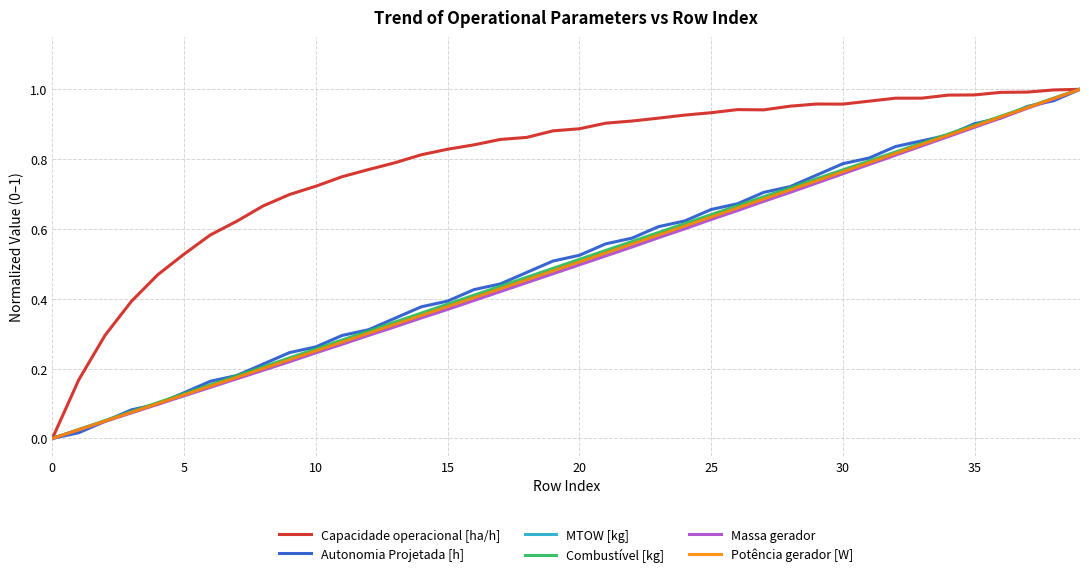

Which series has the largest total across all categories?

Capacidade operacional [ha/h]